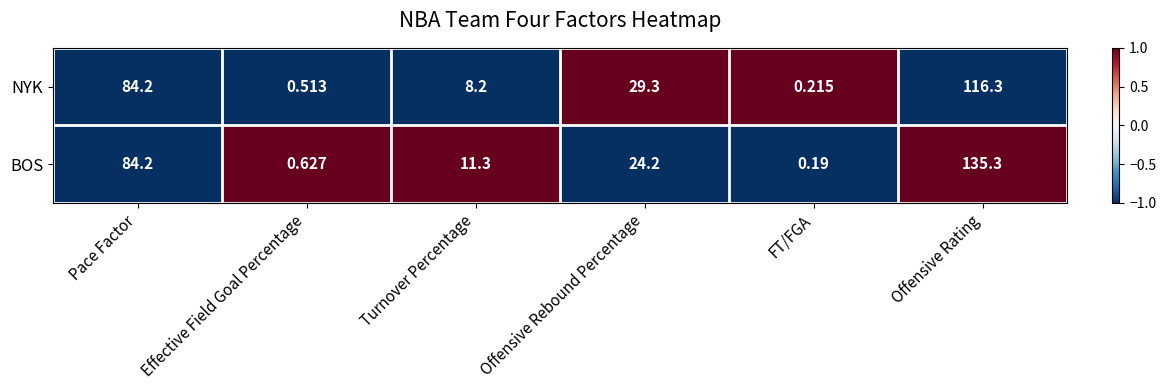

At which label does NYK reach its minimum?

FT/FGA